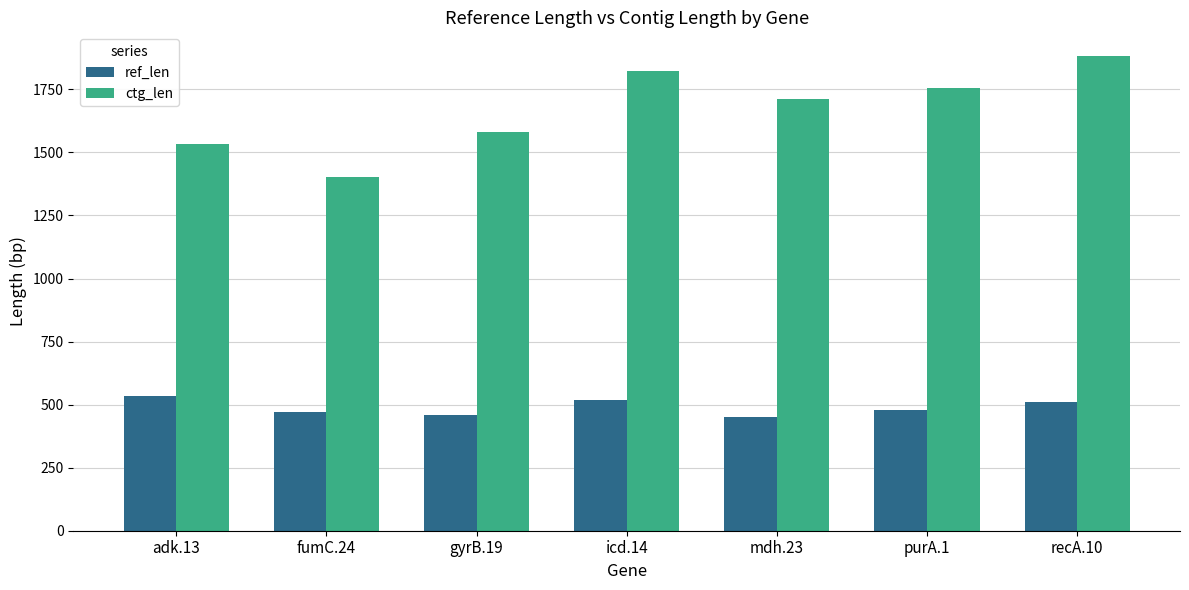

Reading left to right, extract all data points from this chart.

ref_len: 536	469	460	518	452	478	510
ctg_len: 1535	1401	1579	1823	1711	1757	1882